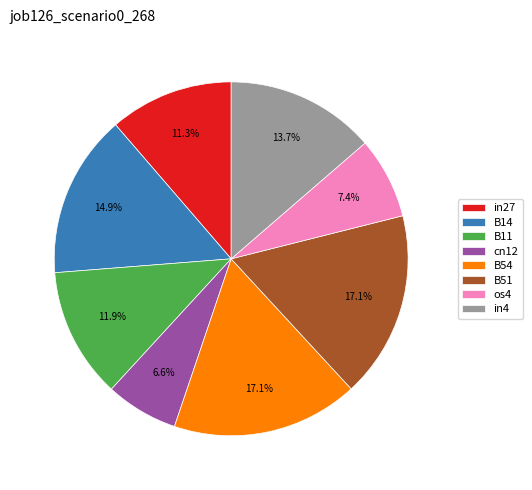

Which slice is the smallest?

cn12